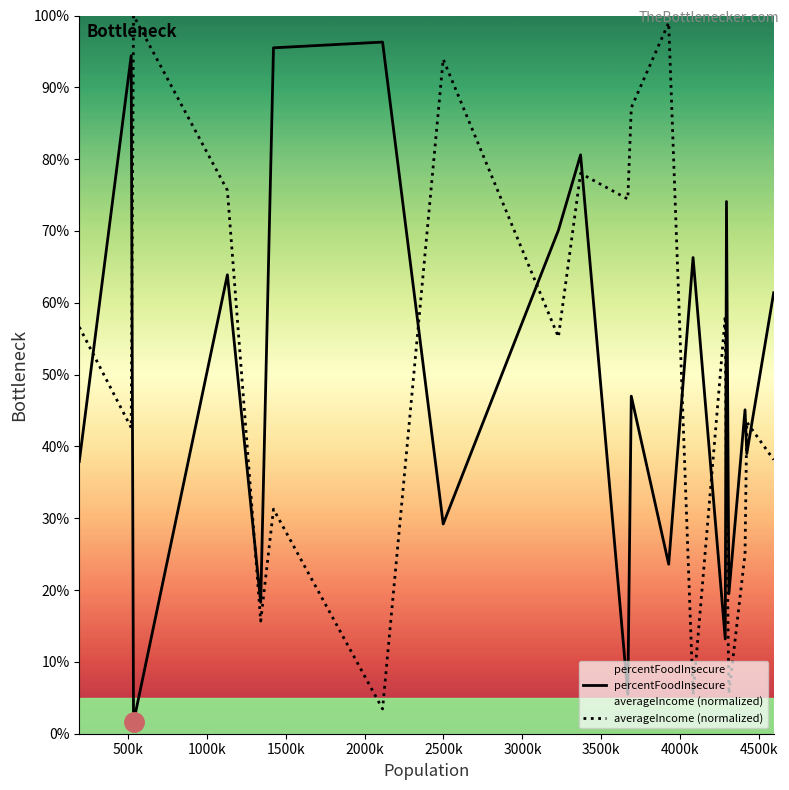

Where is the first local minimum for averageIncome (normalized)?

500k